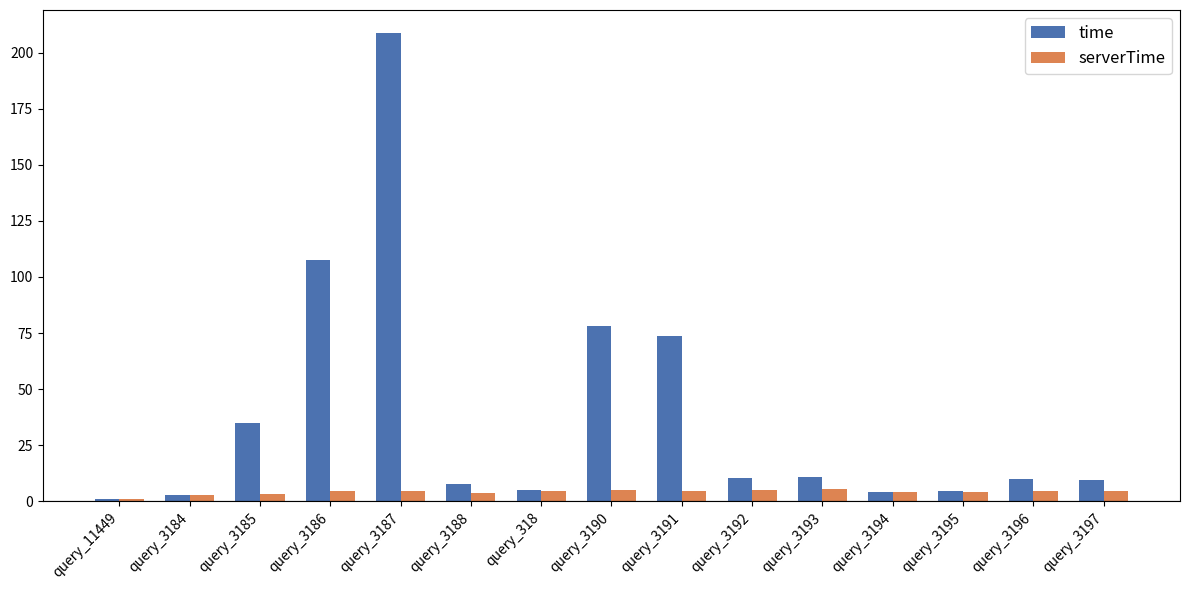

At how many categories does at least one series exceed 205?

1